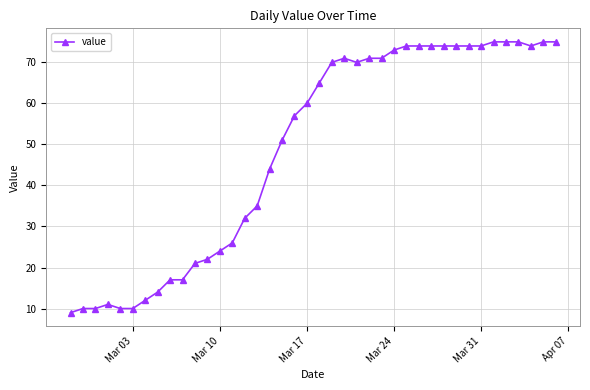

What is the maximum value shown in the chart?

75